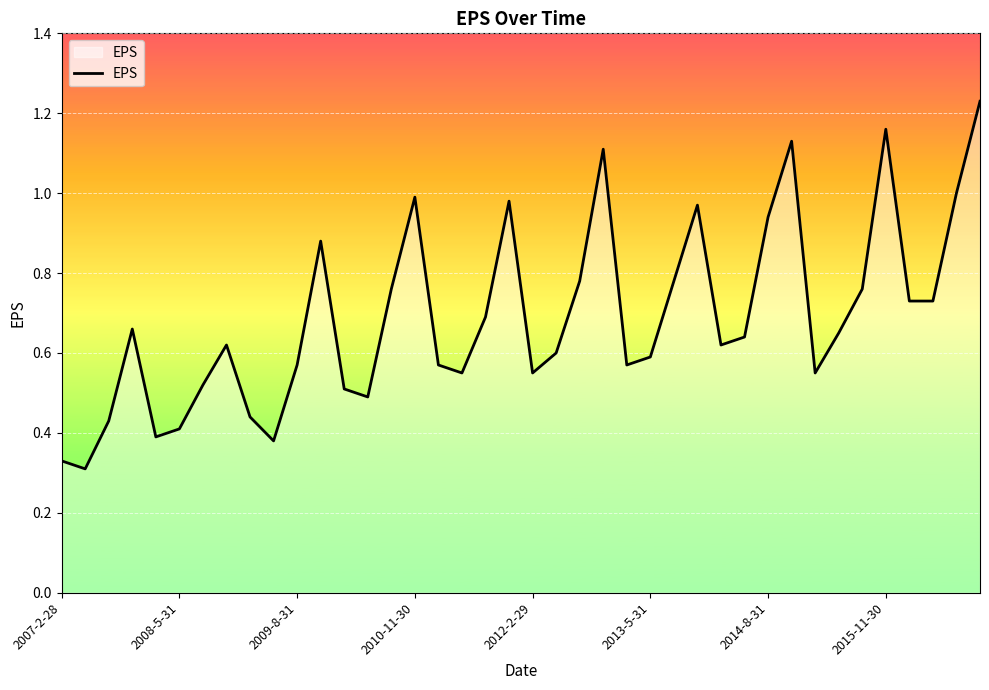

What is the difference between the maximum and minimum values?

0.9